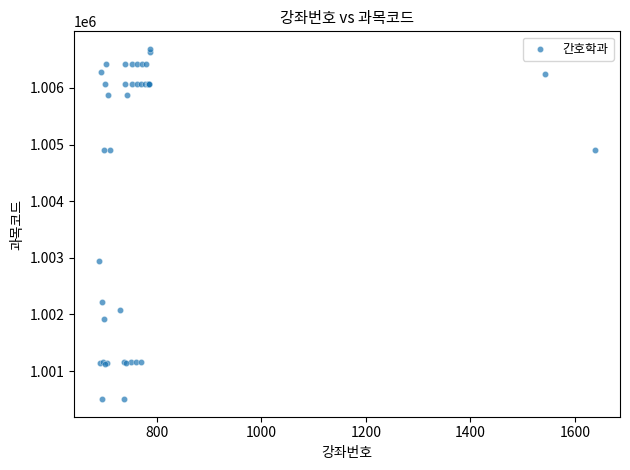

What Y value in the scatter plot is closest to 1003596?

1002935